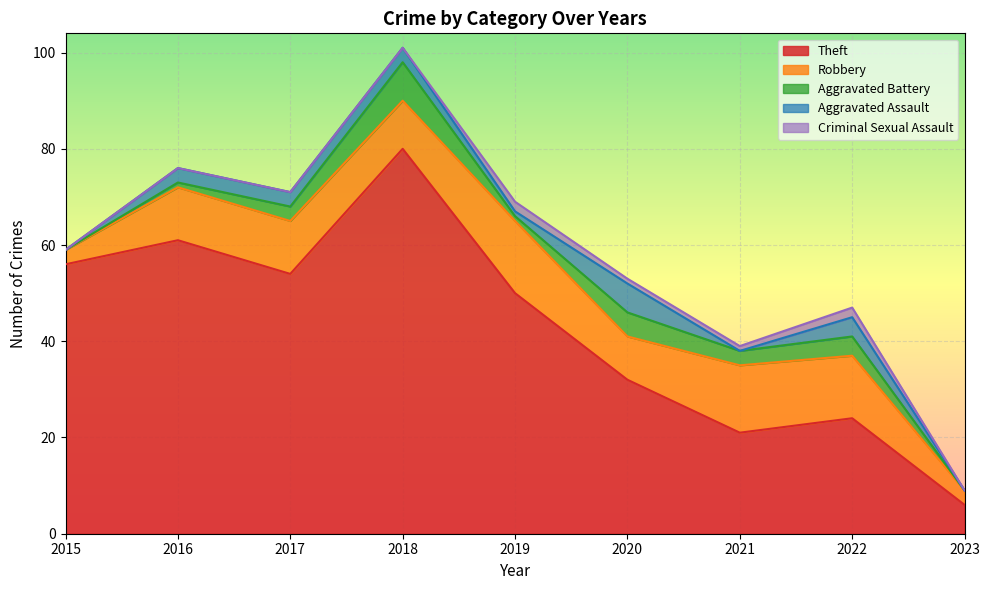

Where is the first local minimum for Robbery?

2018